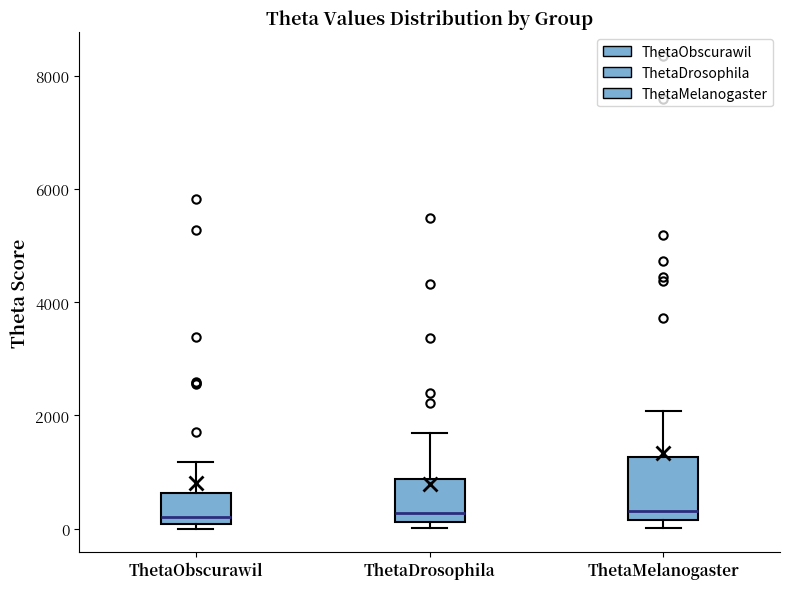

Where does the median line of the box for ThetaObscurawil sit on the y-axis? The values are not printed on the chart, so give them approximately, as read against the axis.

200